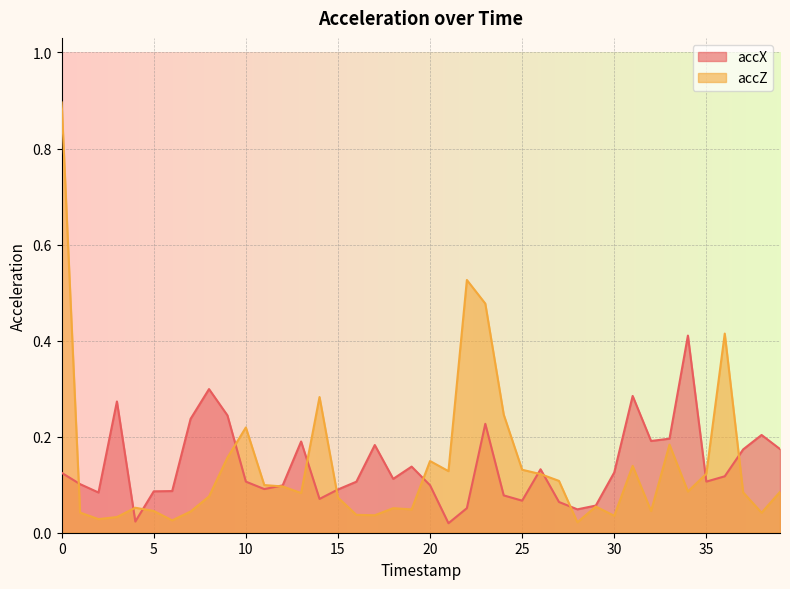

How many interior local peaks does the accX series have?

10